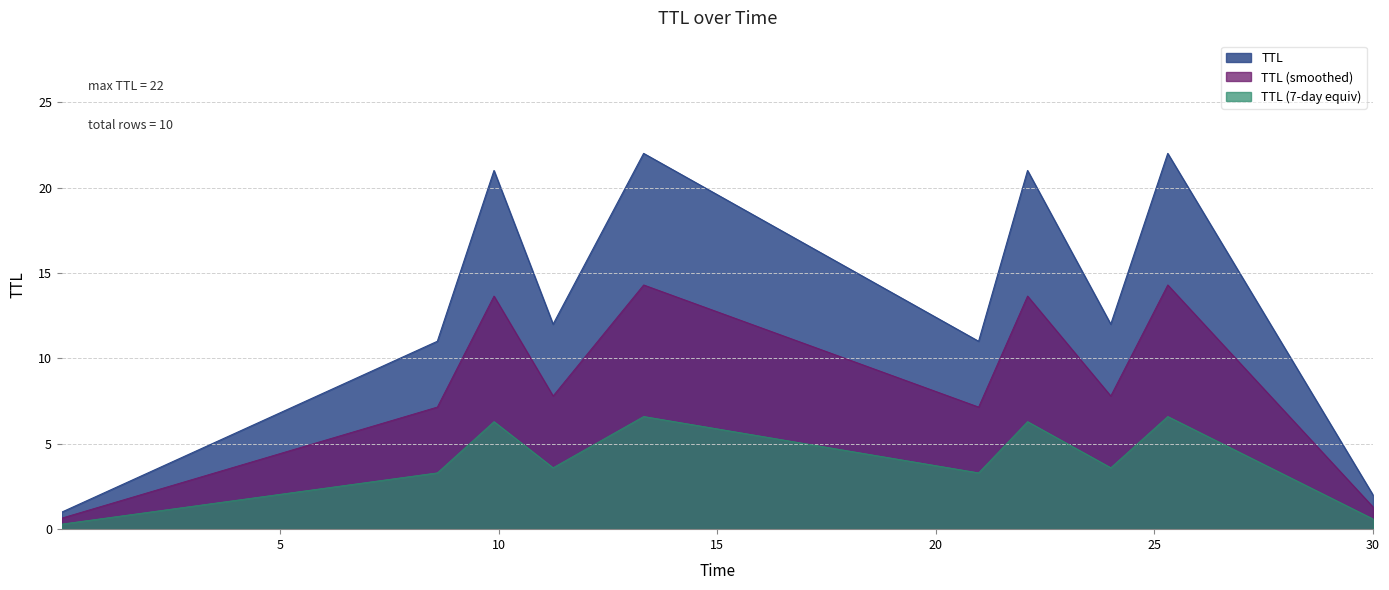

What is the average value?

14